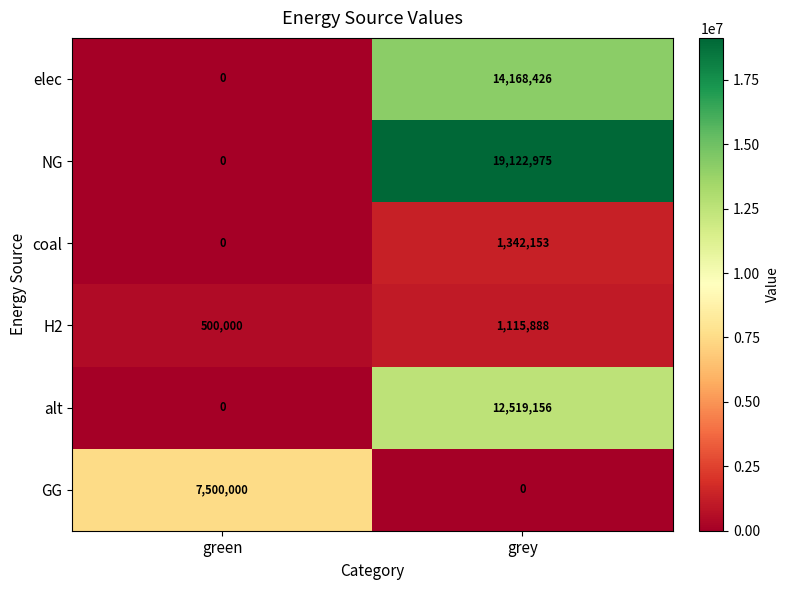

At which label does elec reach its minimum?

green